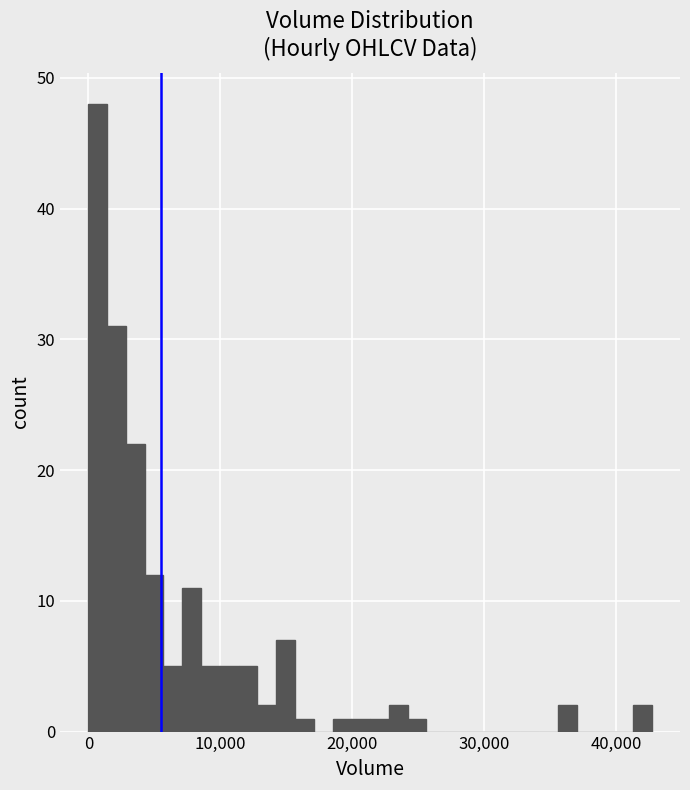

Read against the x-axis, roughly where is the centre of the tallest bar?

1000